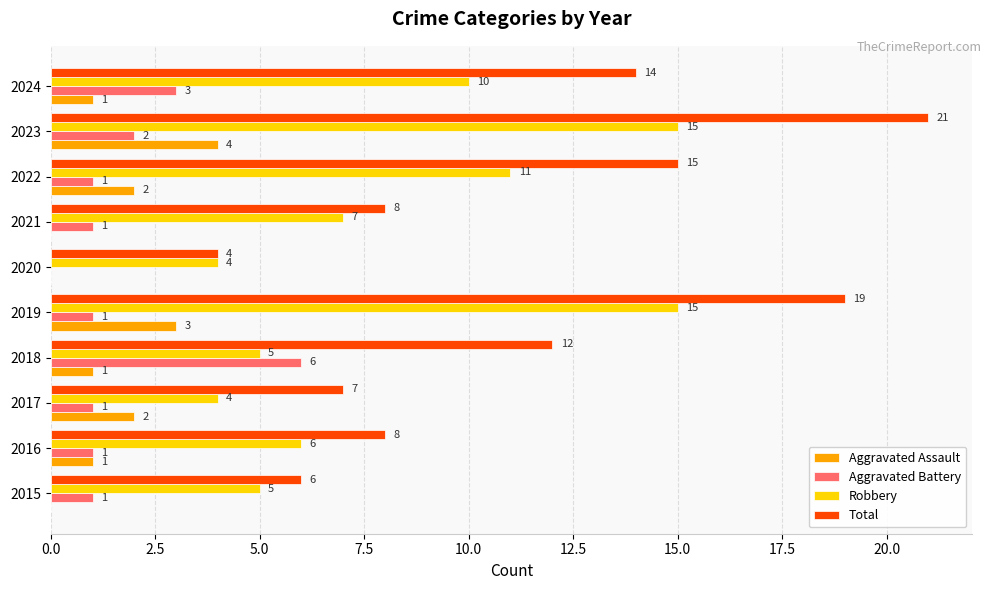

Is it true that Robbery equals 6 at 2019?

False